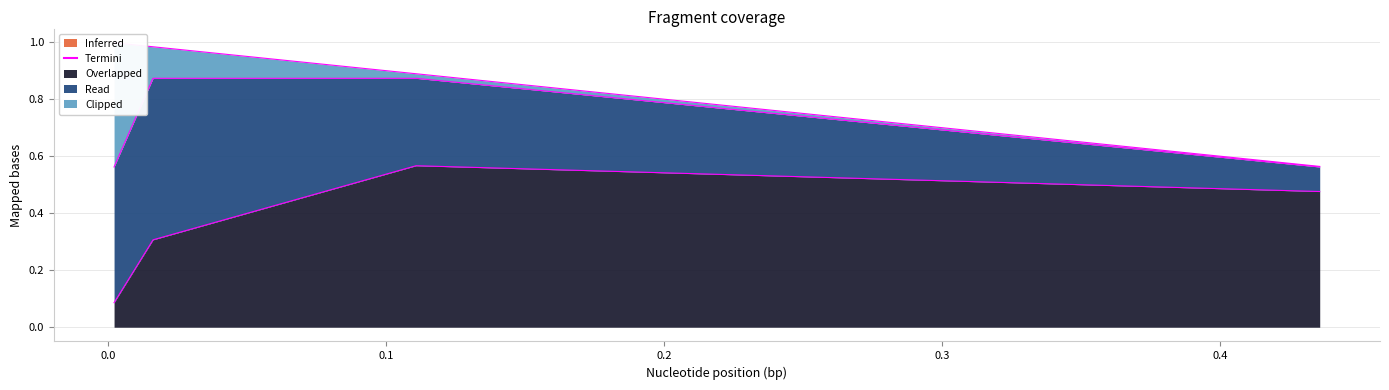

True or false: Read and Clipped cross at least once.

False